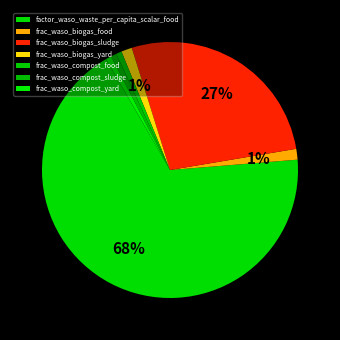

To the nearest percent, what is the difference between the largest and smallest slice percentages?

67%